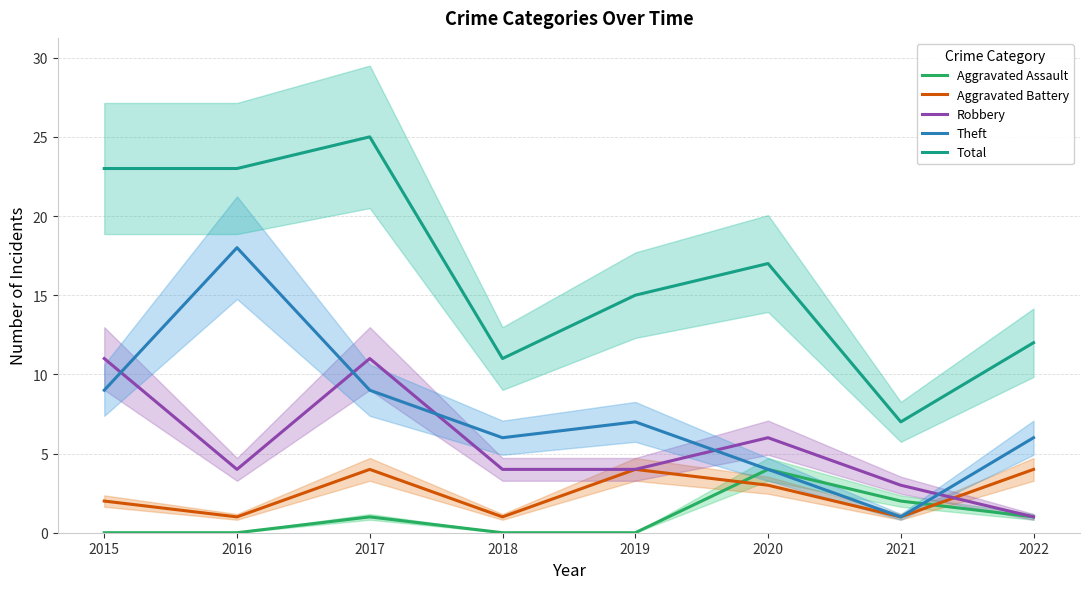

Which series has the largest total across all categories?

Total